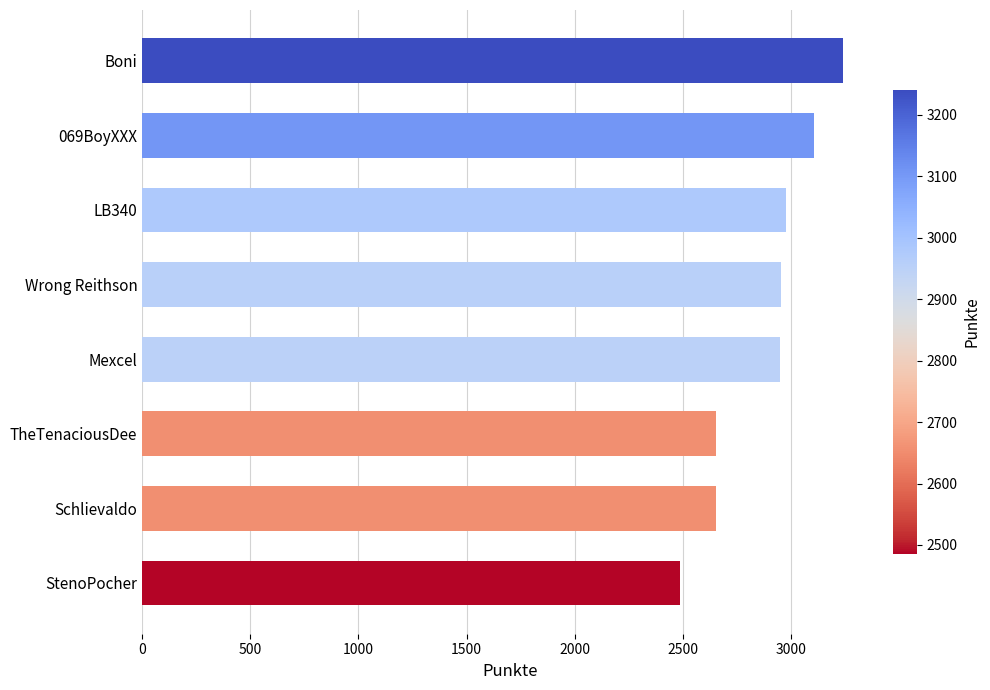

Approximately how many times larger is the value at Boni compared to Wrong Reithson?

1.1